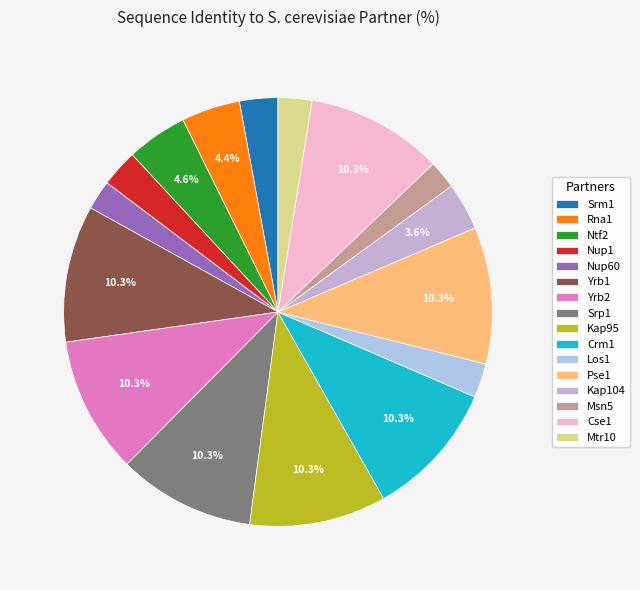

To the nearest percent, what percentage of the pie is Mtr10?

3%